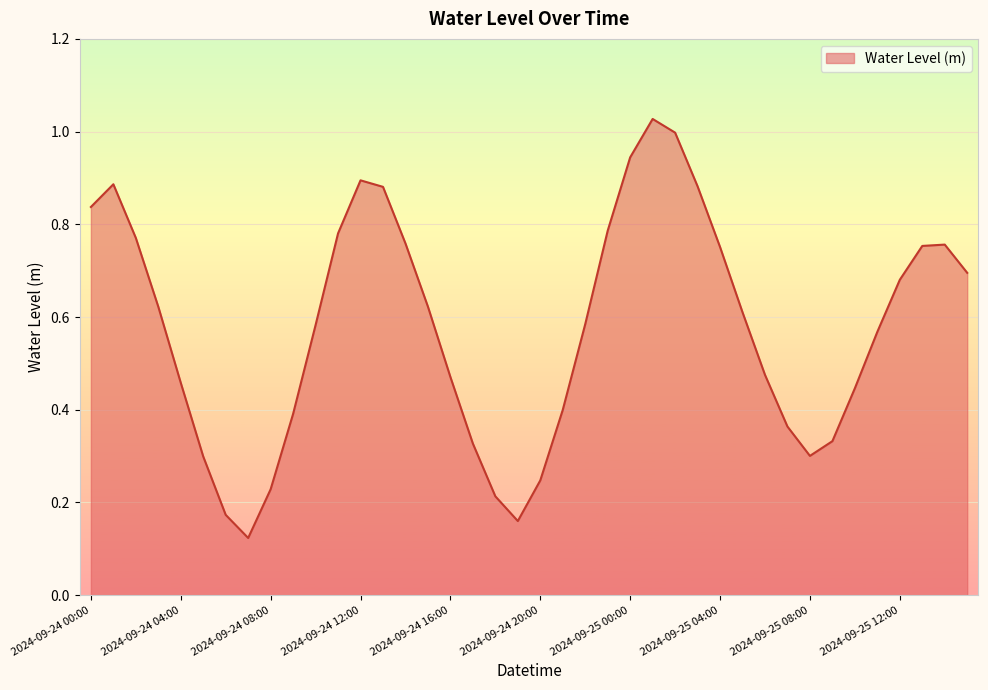

Reading left to right, list all the values displayed in this chart.

2024-09-24 00:00=0.8	2024-09-24 01:00=0.9	2024-09-24 02:00=0.8	2024-09-24 03:00=0.6	2024-09-24 04:00=0.5	2024-09-24 05:00=0.3	2024-09-24 06:00=0.2	2024-09-24 07:00=0.1	2024-09-24 08:00=0.2	2024-09-24 09:00=0.4	2024-09-24 10:00=0.6	2024-09-24 11:00=0.8	2024-09-24 12:00=0.9	2024-09-24 13:00=0.9	2024-09-24 14:00=0.8	2024-09-24 15:00=0.6	2024-09-24 16:00=0.5	2024-09-24 17:00=0.3	2024-09-24 18:00=0.2	2024-09-24 19:00=0.2	2024-09-24 20:00=0.2	2024-09-24 21:00=0.4	2024-09-24 22:00=0.6	2024-09-24 23:00=0.8	2024-09-25 00:00=0.9	2024-09-25 01:00=1.0	2024-09-25 02:00=1.0	2024-09-25 03:00=0.9	2024-09-25 04:00=0.8	2024-09-25 05:00=0.6	2024-09-25 06:00=0.5	2024-09-25 07:00=0.4	2024-09-25 08:00=0.3	2024-09-25 09:00=0.3	2024-09-25 10:00=0.4	2024-09-25 11:00=0.6	2024-09-25 12:00=0.7	2024-09-25 13:00=0.8	2024-09-25 14:00=0.8	2024-09-25 15:00=0.7